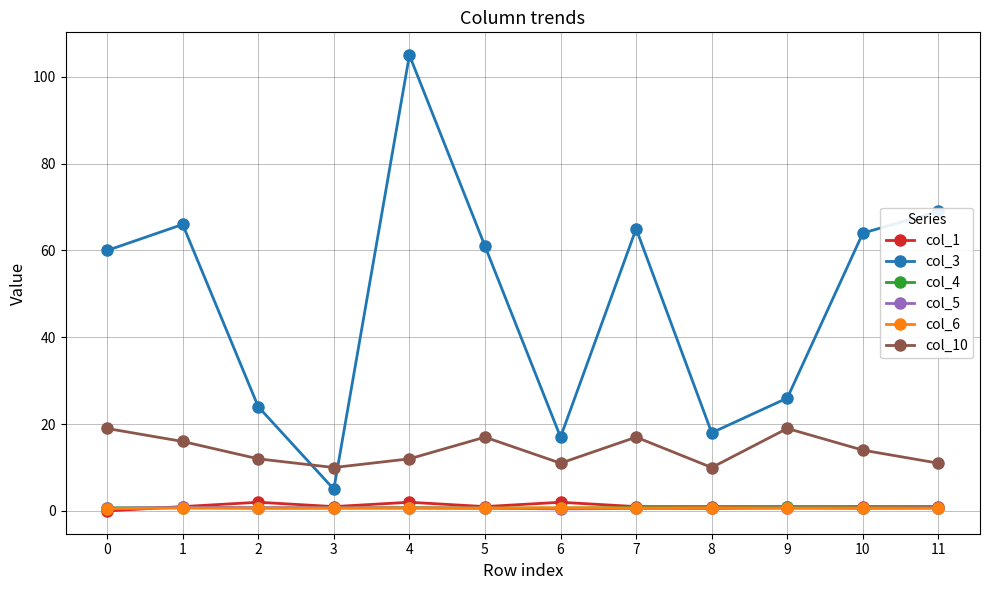

Is the value of col_4 at 10 greater than the value of col_10 at 7?

No